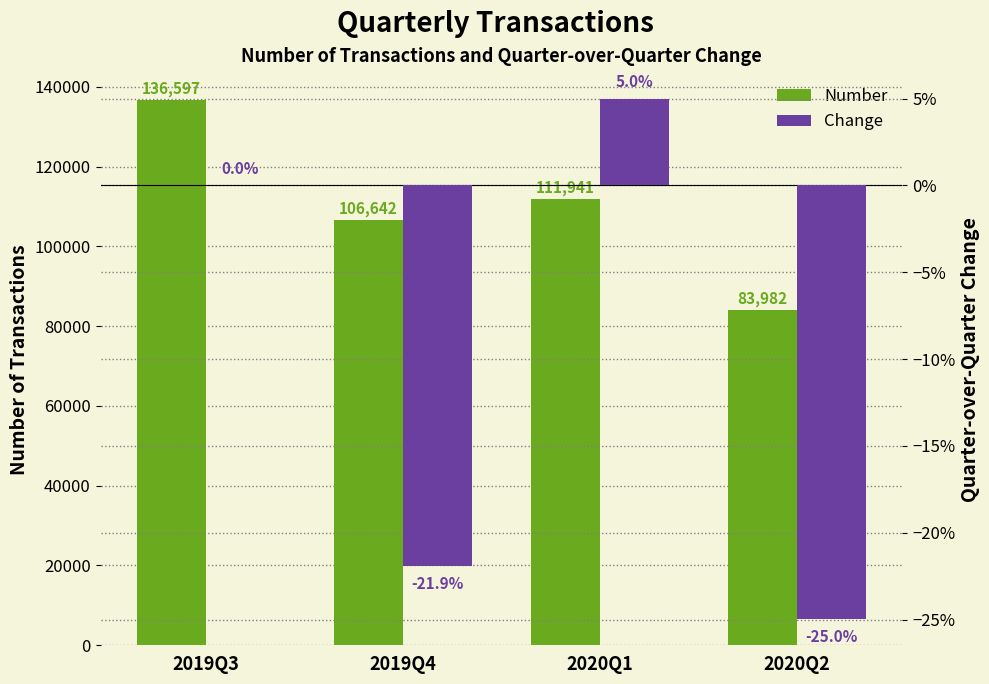

Between 2020Q1 and 2020Q2, which series saw the biggest shift?

Number